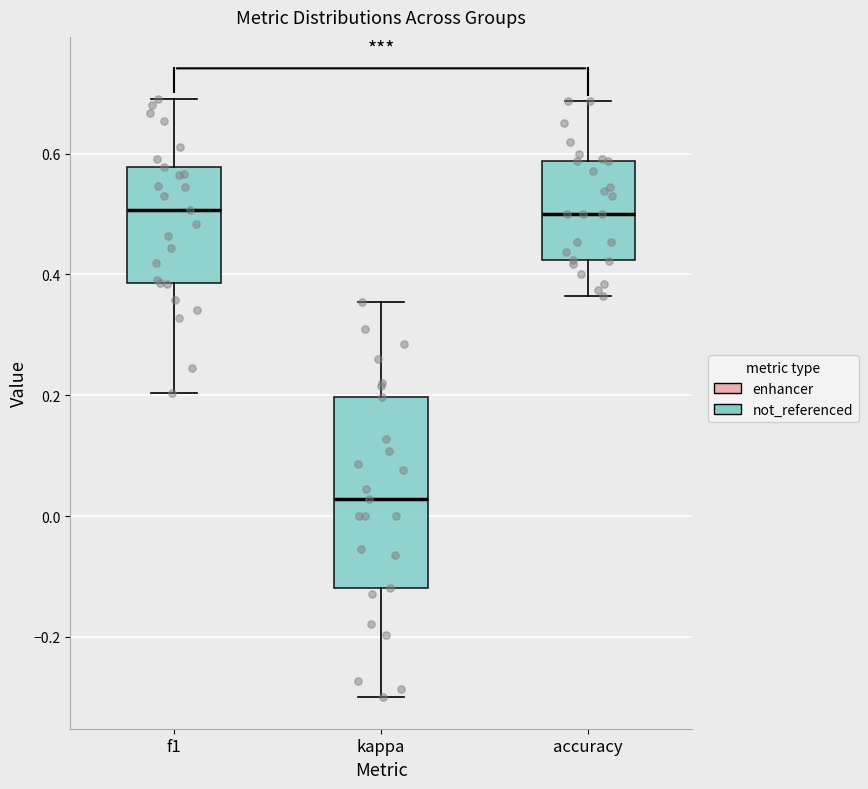

Reading left to right, transcribe this box plot: for each box, give where its median line is, the range the box spans, and where its two whiskers end, as read against the y-axis. The values are not printed on the chart, so give them approximately, as read against the axis.

f1: median 0.50, box 0.38 to 0.58, whiskers 0.20 to 0.70
kappa: median 0.02, box -0.12 to 0.20, whiskers -0.30 to 0.36
accuracy: median 0.50, box 0.42 to 0.58, whiskers 0.36 to 0.68